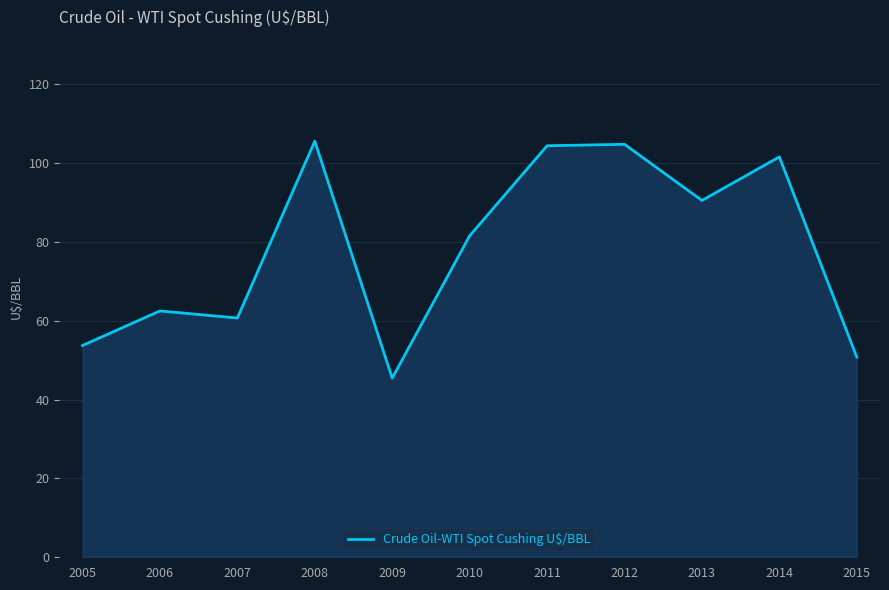

How many interior local peaks (higher than both neighbors) does the data have?

4